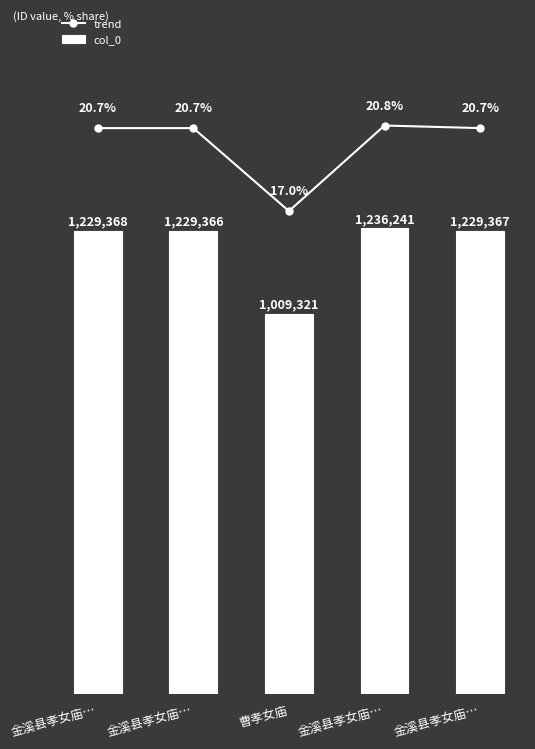

Are the bars grouped side by side (vs. stacked)?

Yes